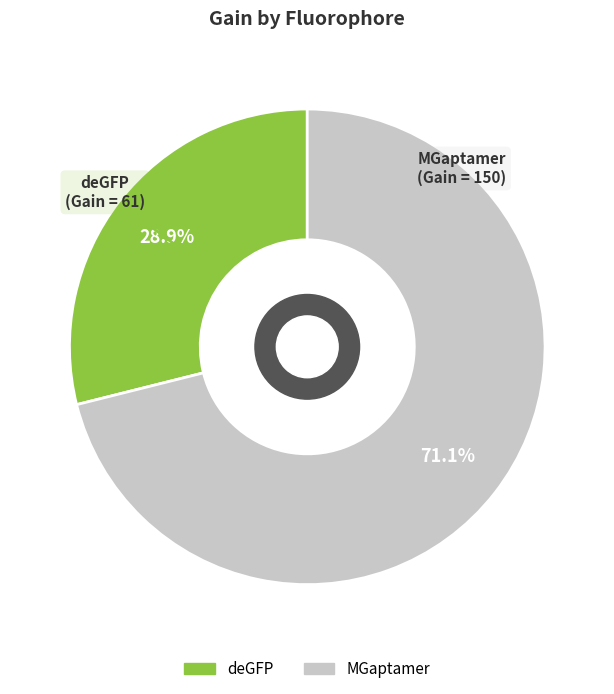

What is the majority slice?

MGaptamer